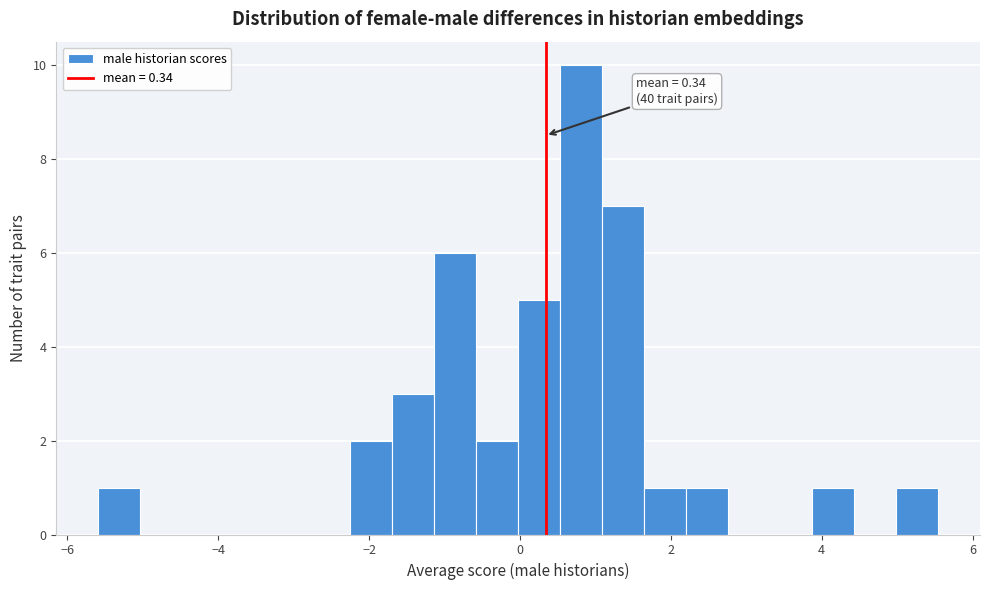

Read against the x-axis, roughly where is the centre of the tallest bar?

0.8